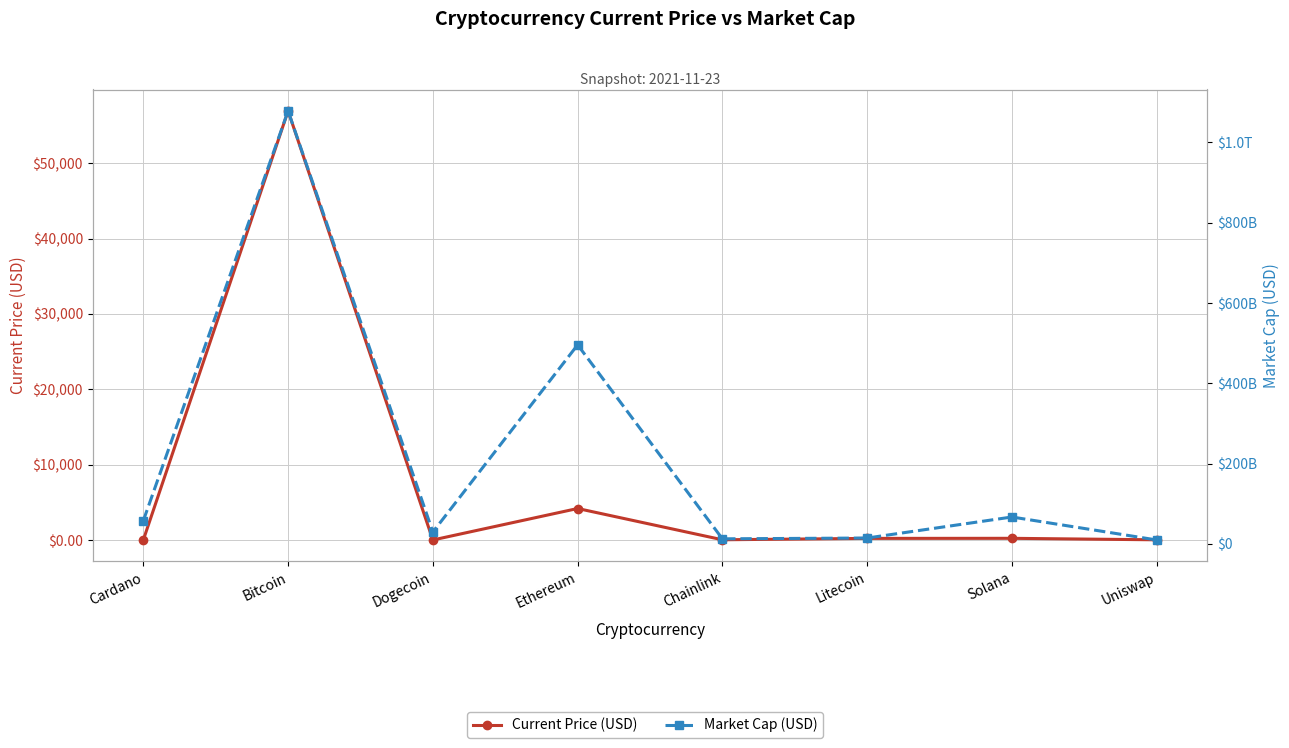

At which category does Market Cap (USD) reach its first local valley?

Dogecoin